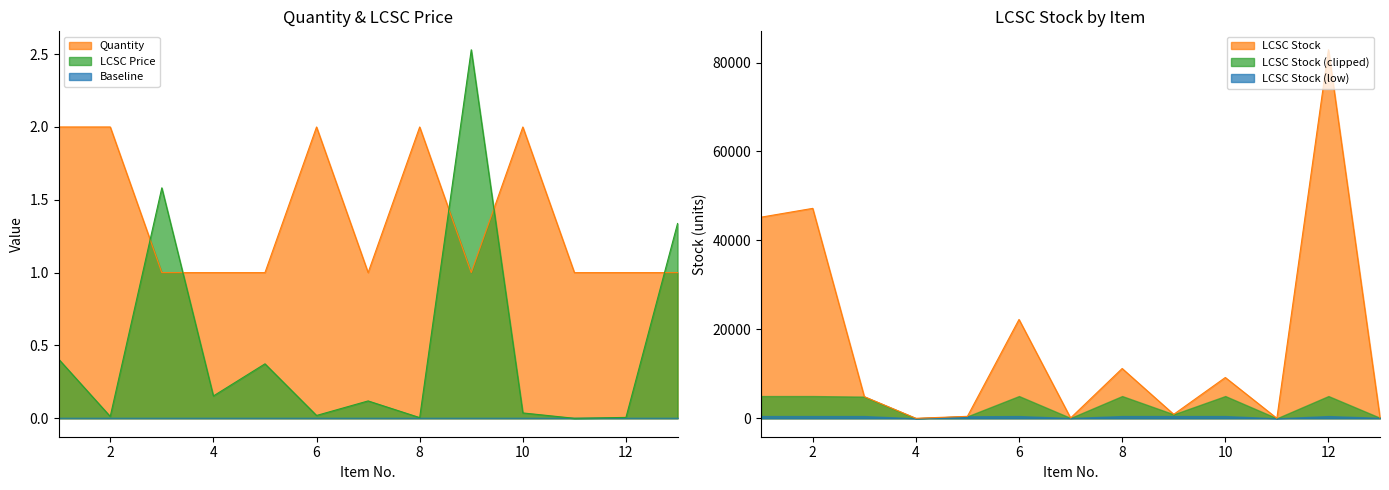

True or false: Quantity and LCSC Stock cross at least once.

True